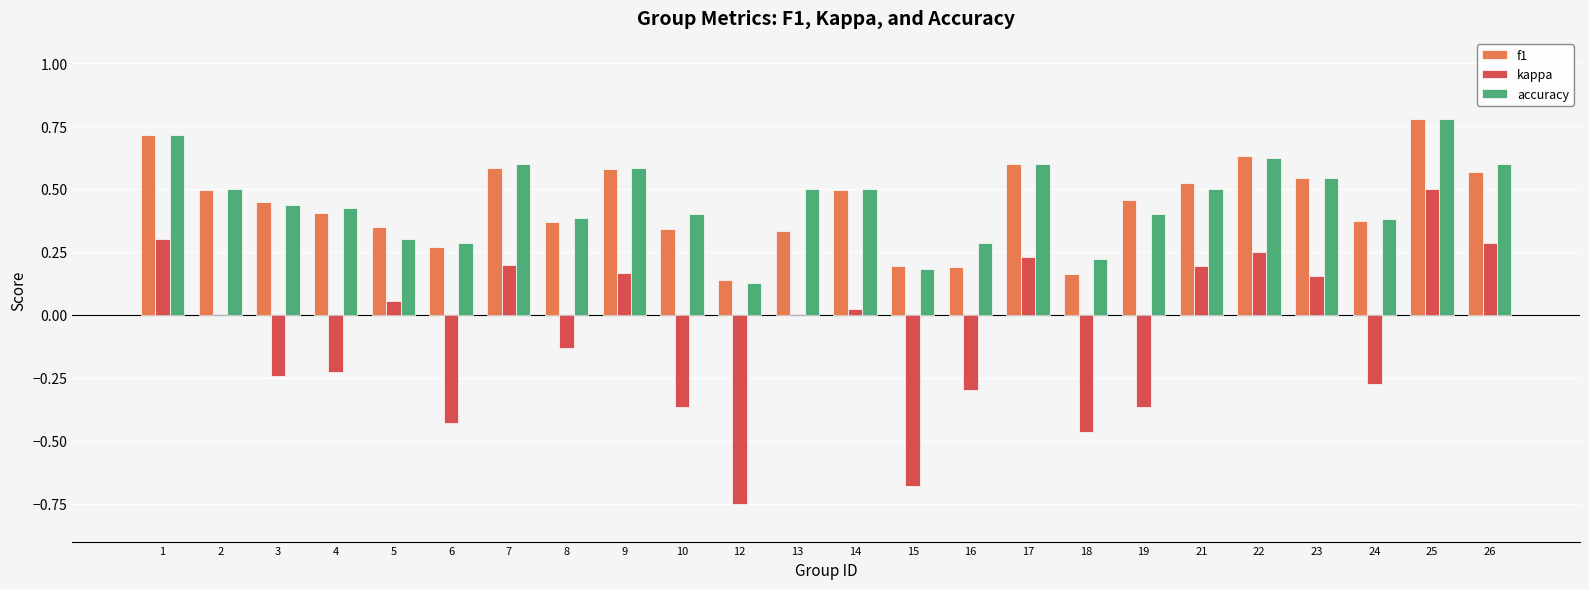

True or false: accuracy has a value of 0.3 at 5.

True